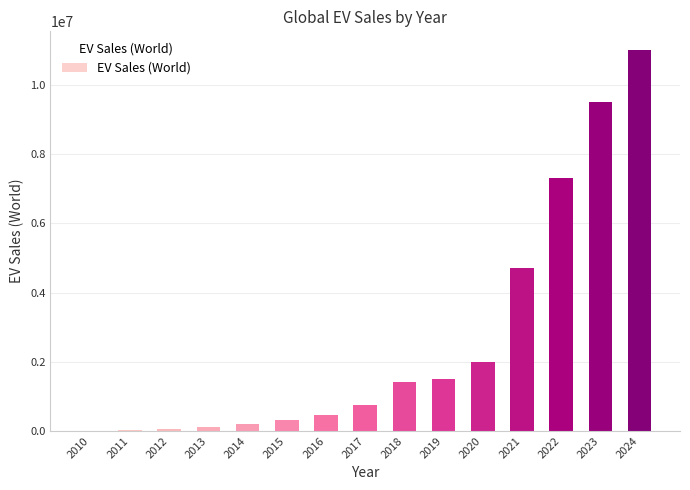

What is the sum of all values?

39375000